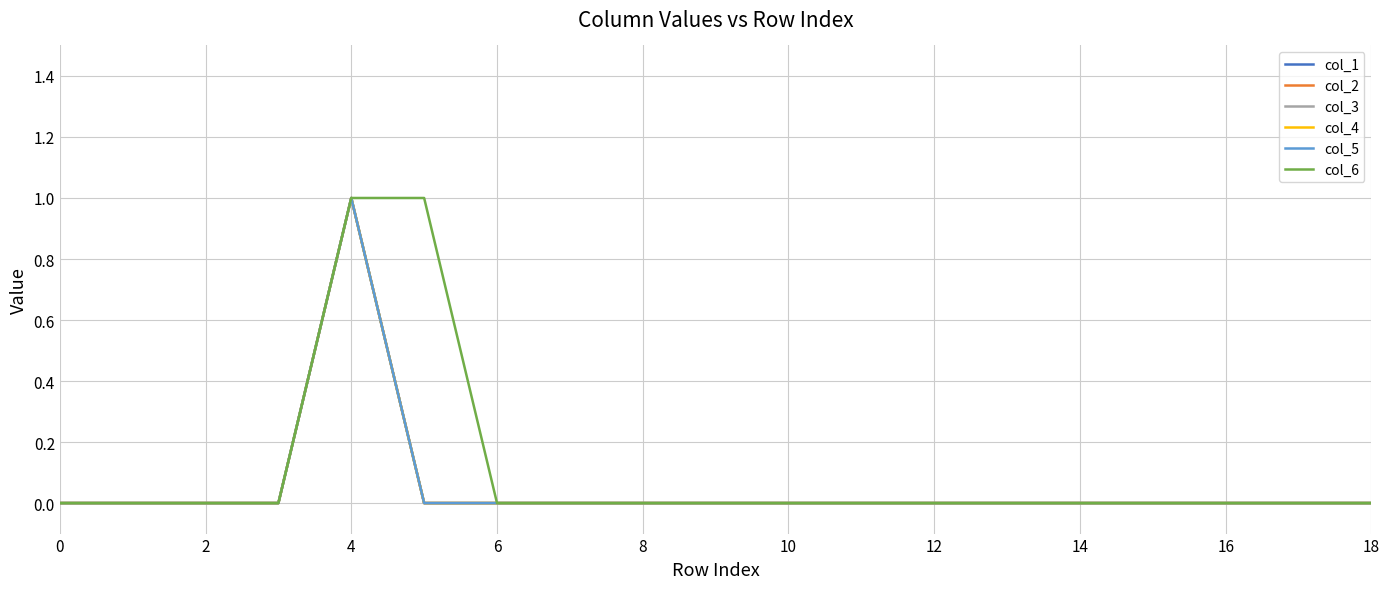

Does the chart display data point markers on the line(s)?

No